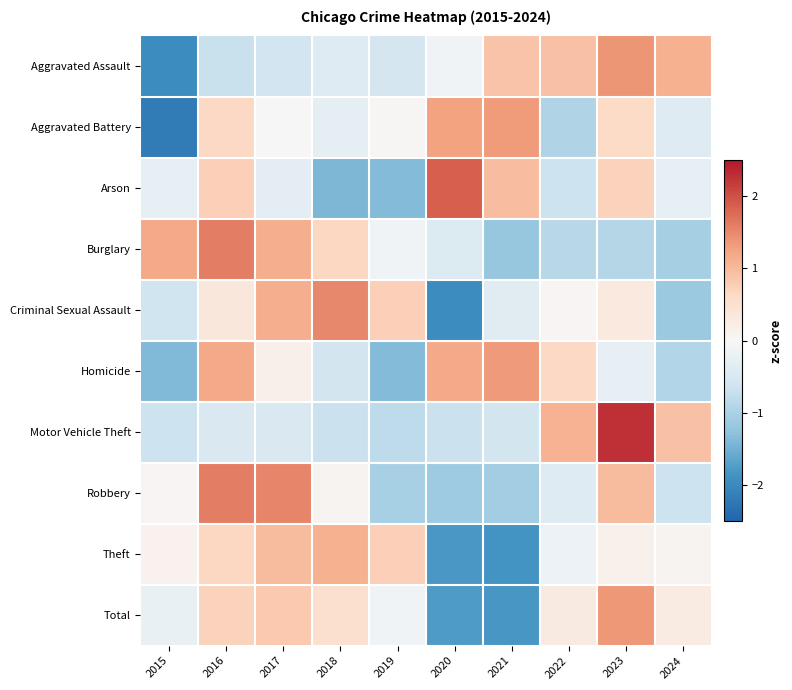

Which label corresponds to the smallest value in the chart?

2015